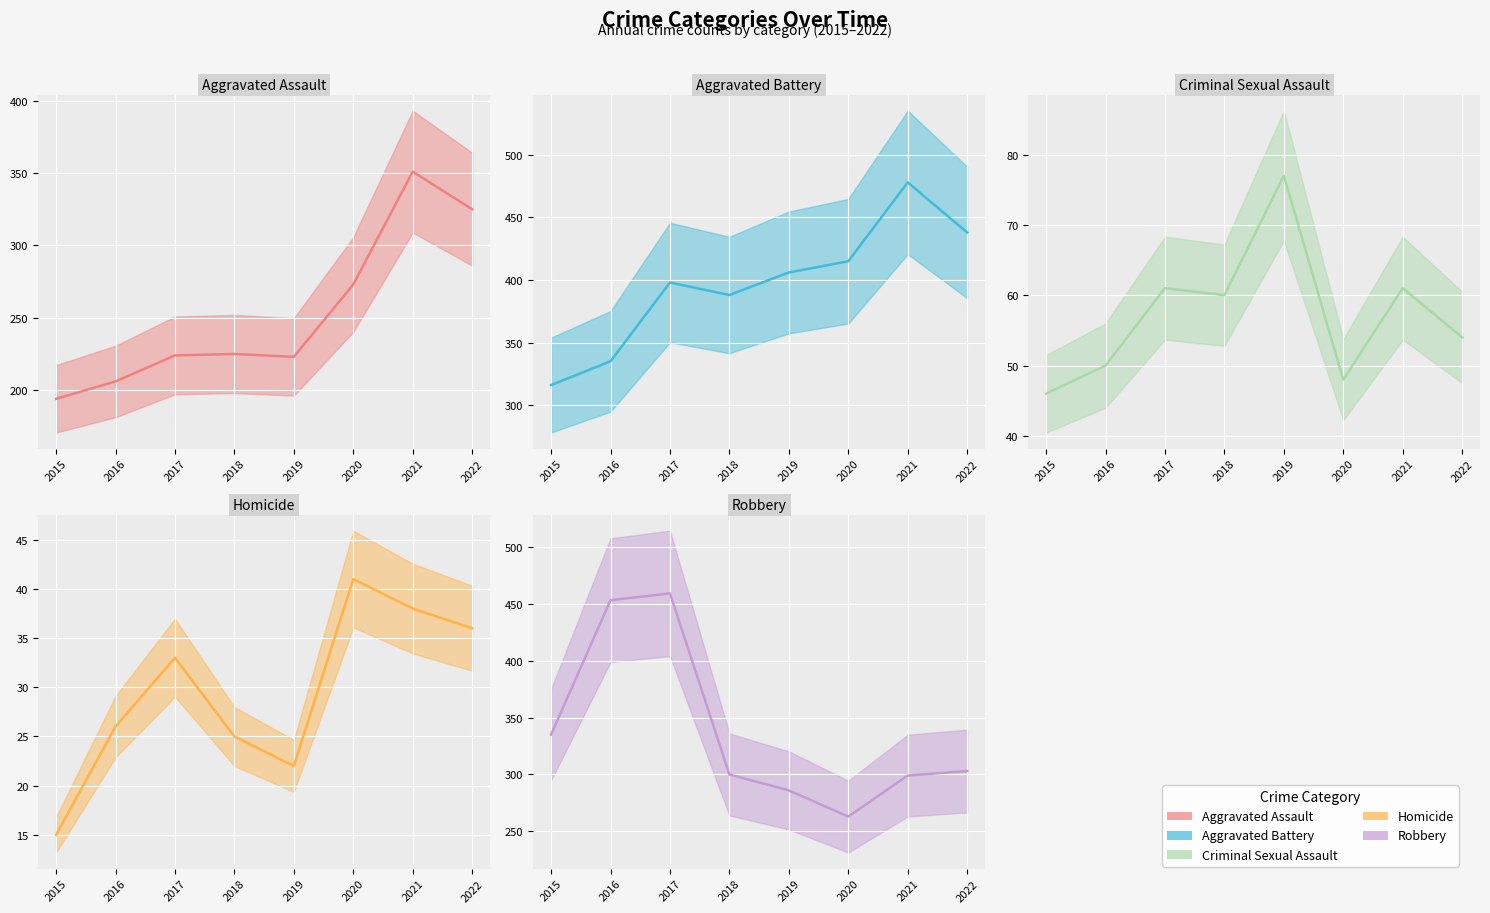

Where does the Aggravated Assault (actual) series first go above 225?

2020